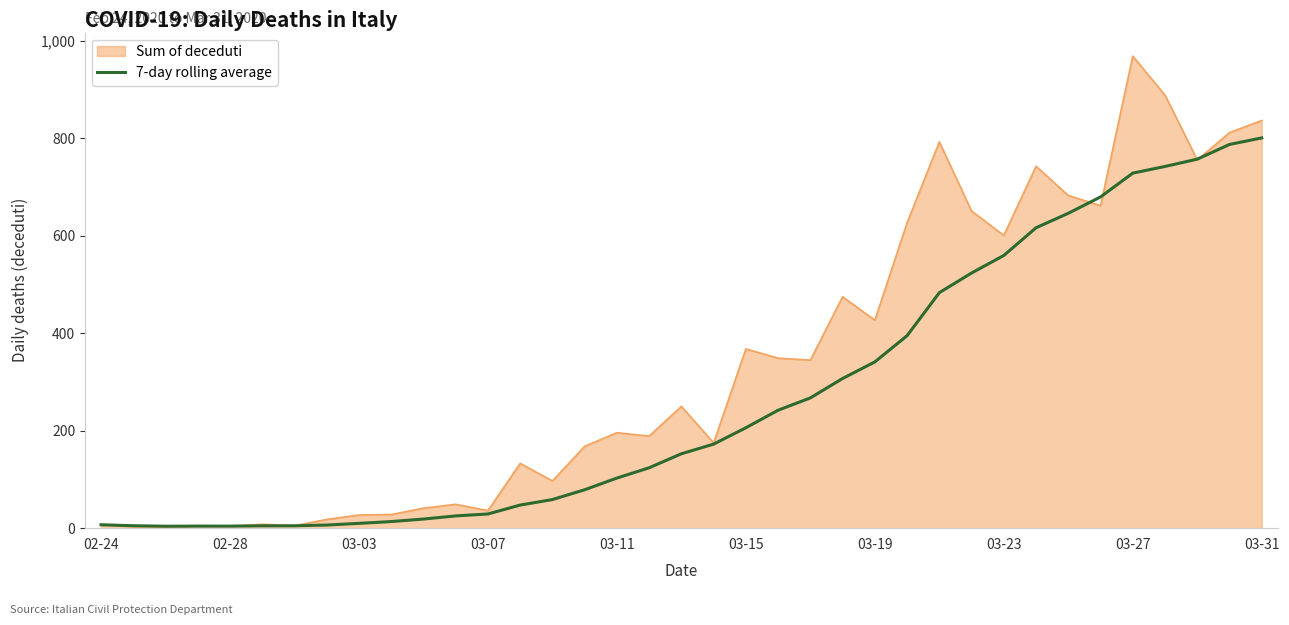

What is the smallest value displayed?

2.0